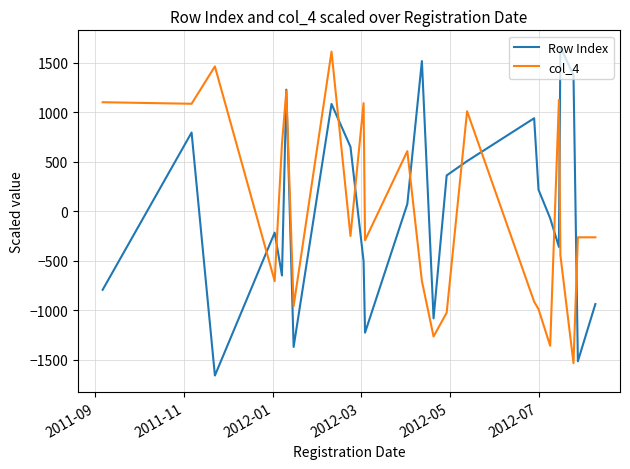

What is the greatest value displayed?

1661.3